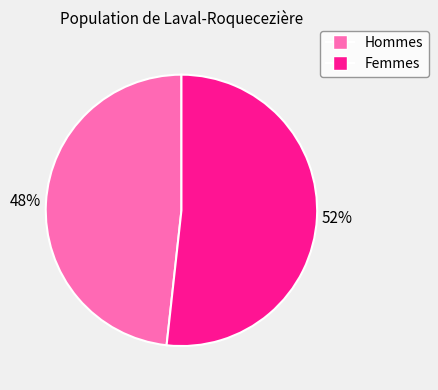

To the nearest percent, what is the average slice percentage?

50%